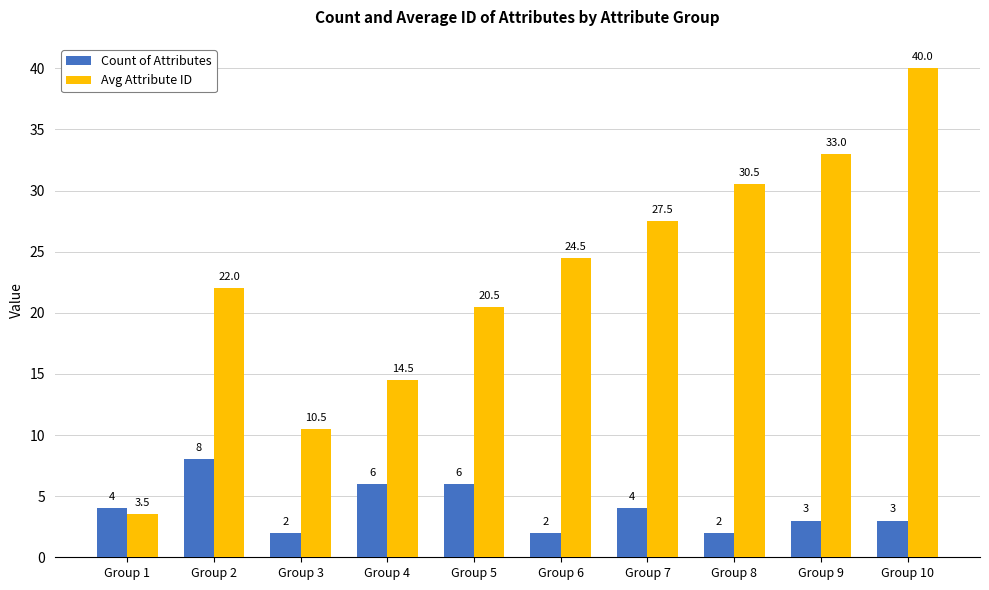

At Group 6, list the series in order from smallest to largest.

Count of Attributes, Avg Attribute ID